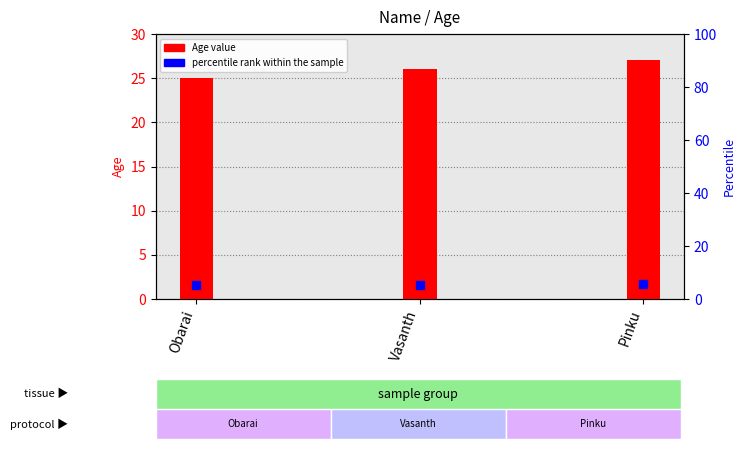

Are the bars horizontal?

No